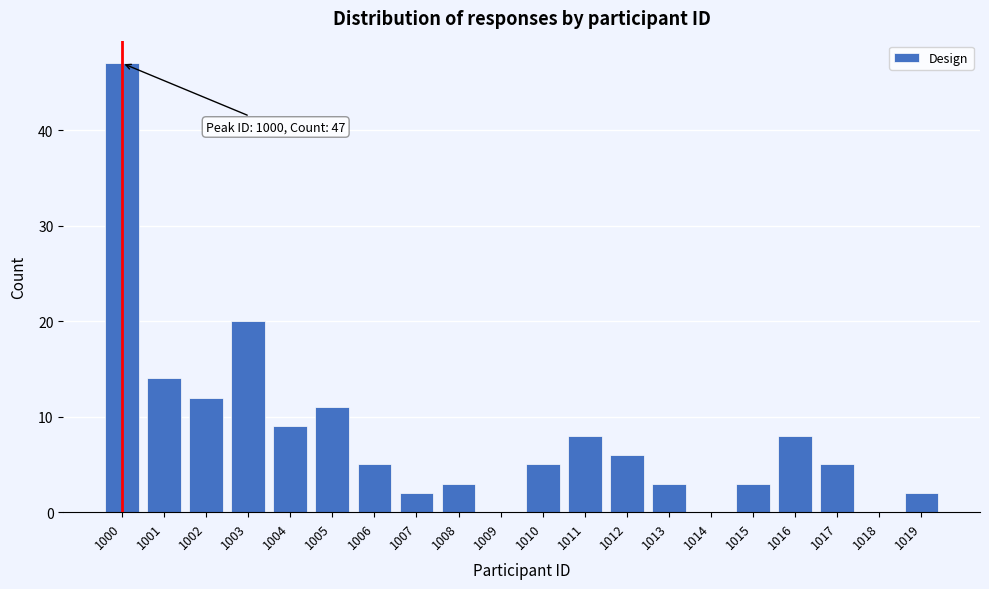

Reading left to right, extract all data points from this chart.

1000=47	1001=14	1002=12	1003=20	1004=9	1005=11	1006=5	1007=2	1008=3	1009=0	1010=5	1011=8	1012=6	1013=3	1014=0	1015=3	1016=8	1017=5	1018=0	1019=2